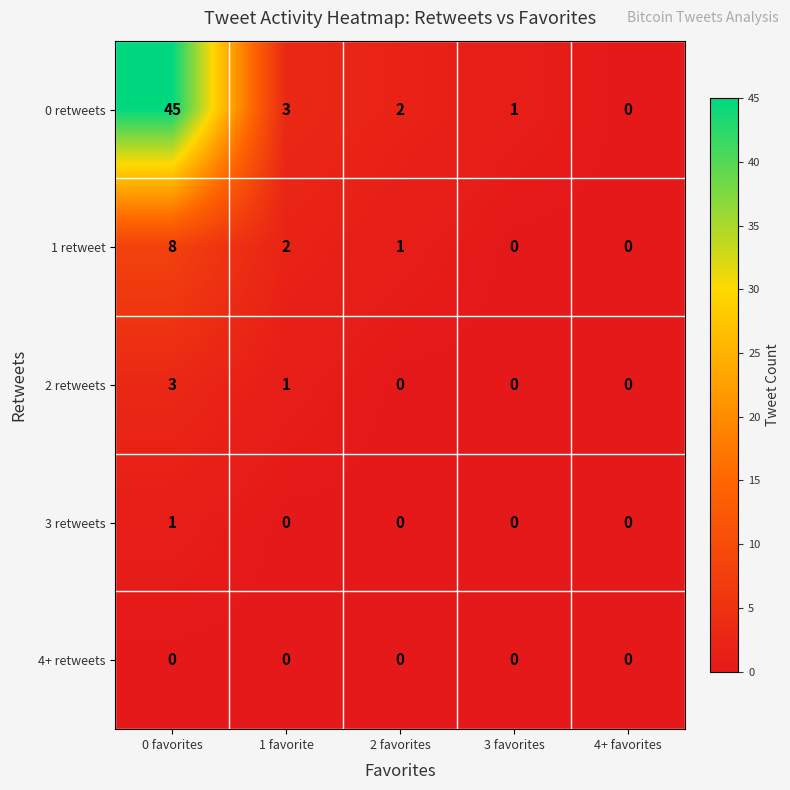

At which label is 2 retweets closest to 1?

1 favorite